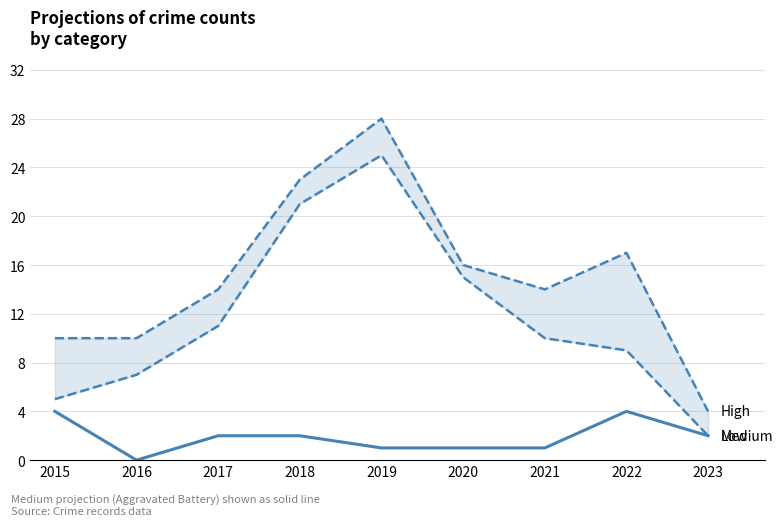

True or false: Total has a value of 28 at 2019.

True